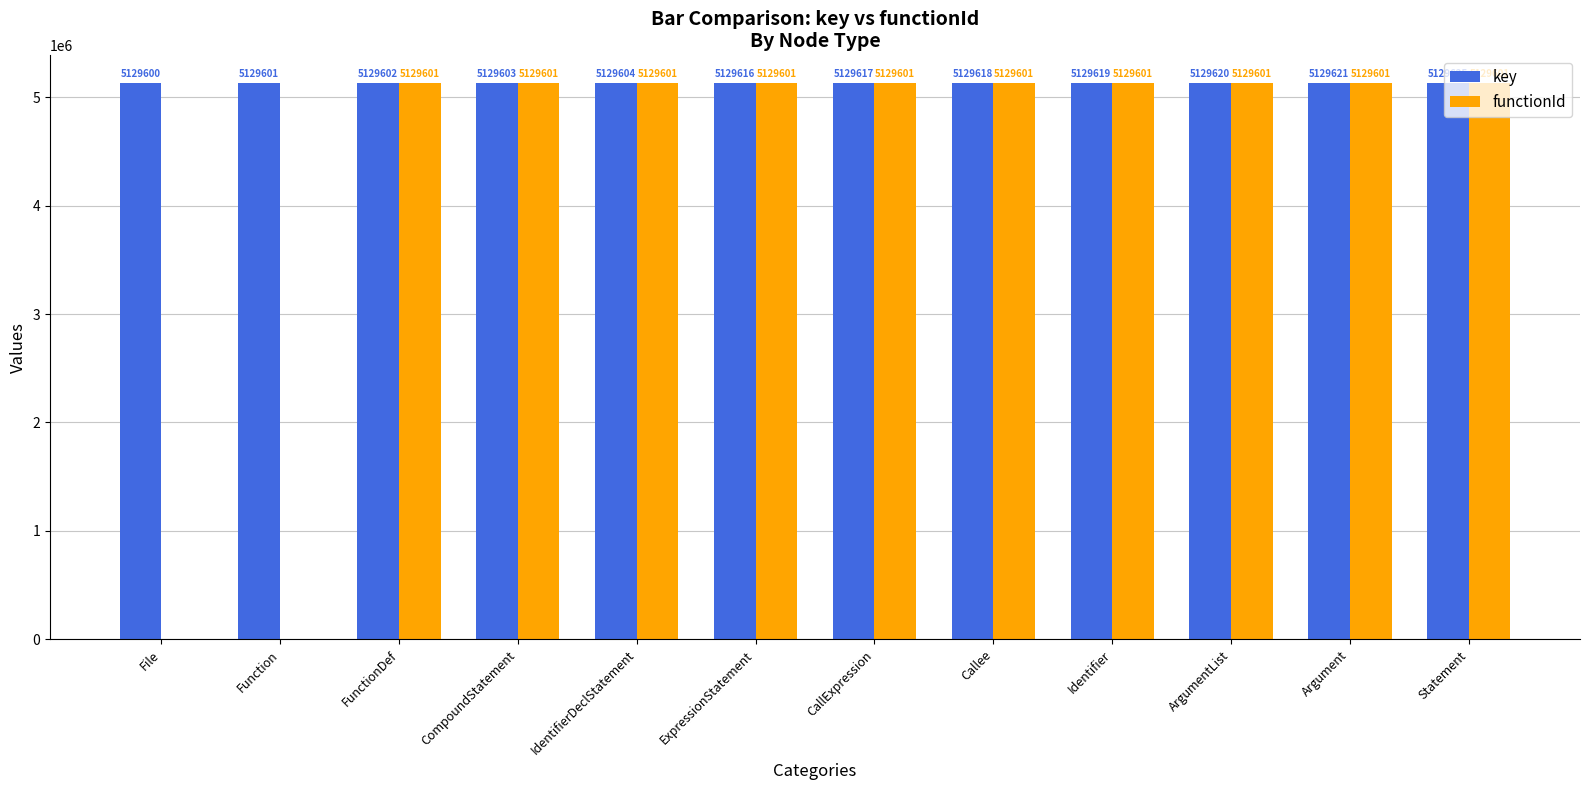

True or false: key has a value of 1182409 at Callee.

False